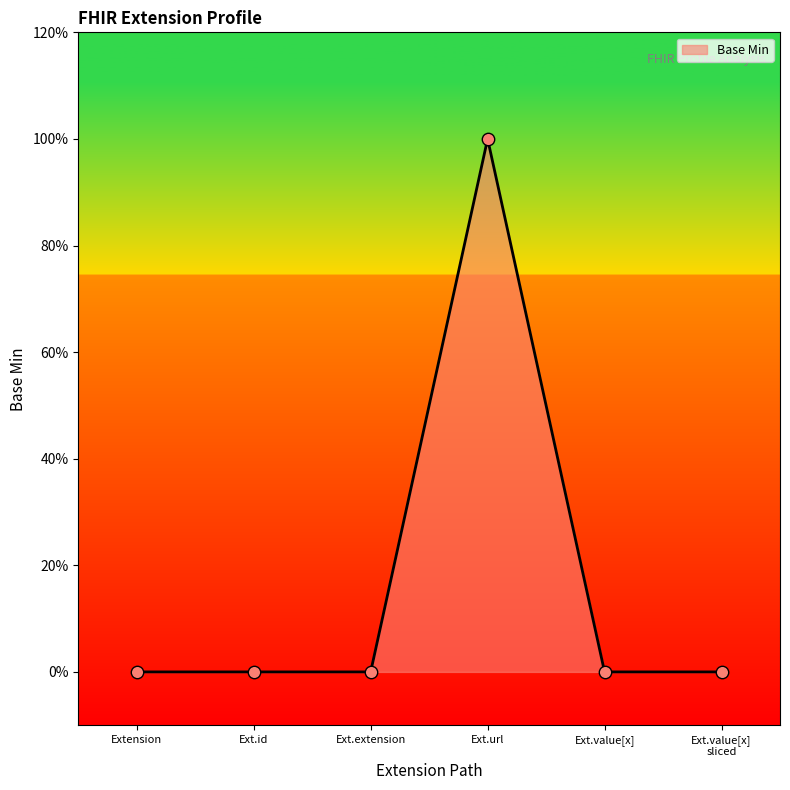

Between Extension and Ext.id, which is larger?

Extension